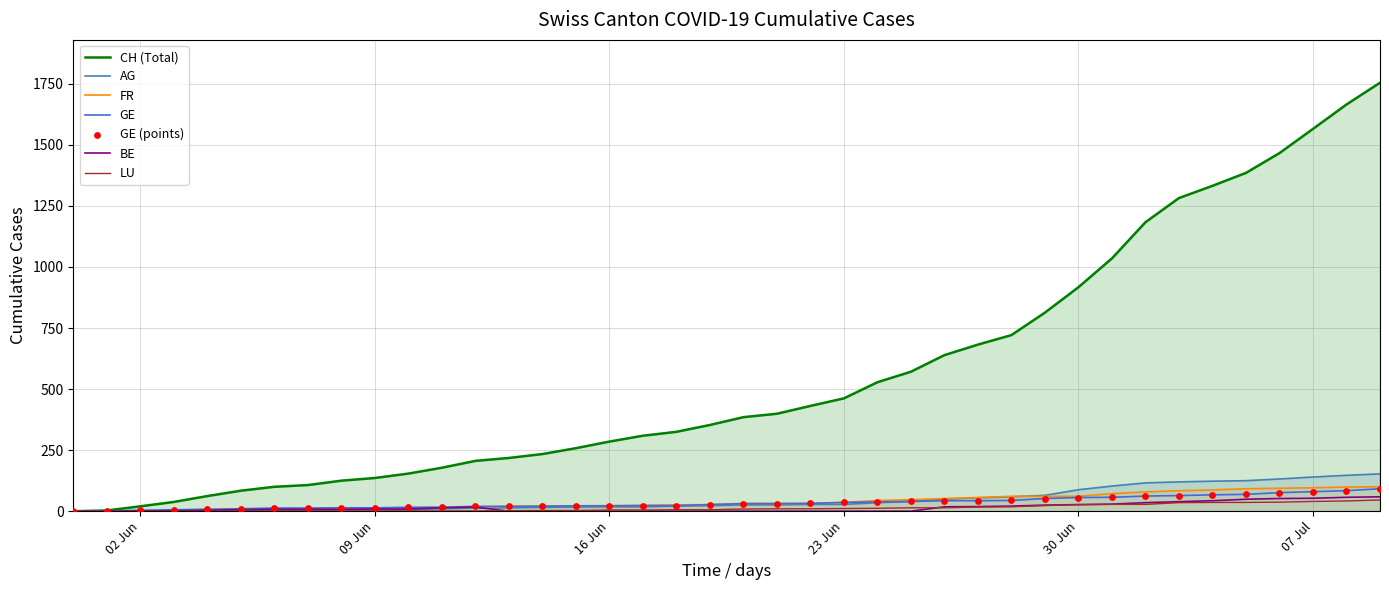

Which series has the largest total across all categories?

CH (Total)